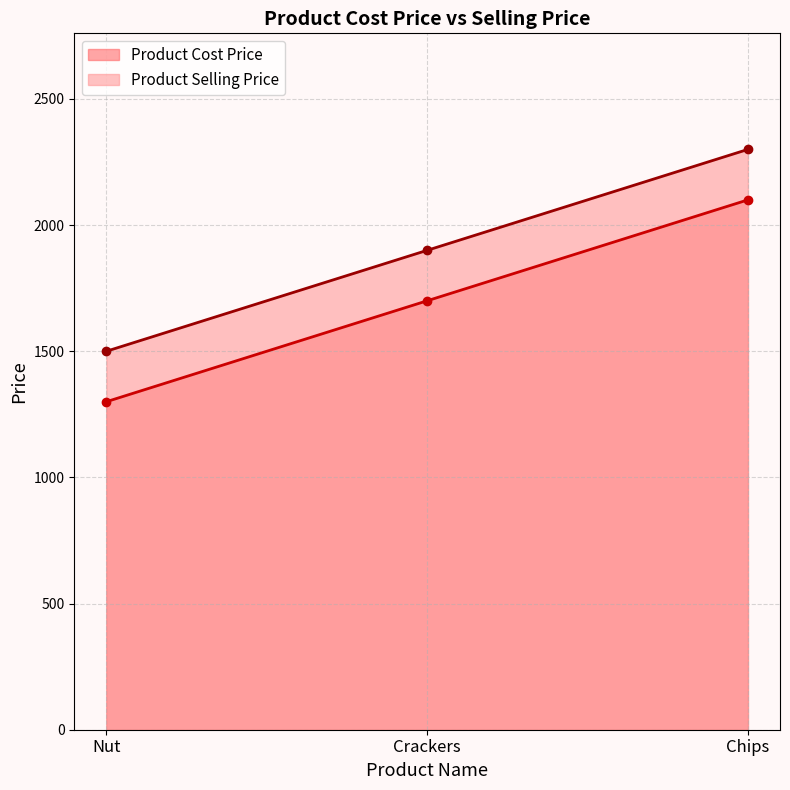

Where does the Product Selling Price series first go above 1900?

Chips